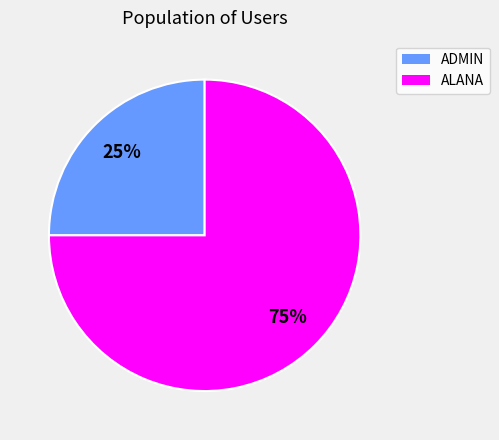

Is the sum of ADMIN and ALANA greater than half?

Yes